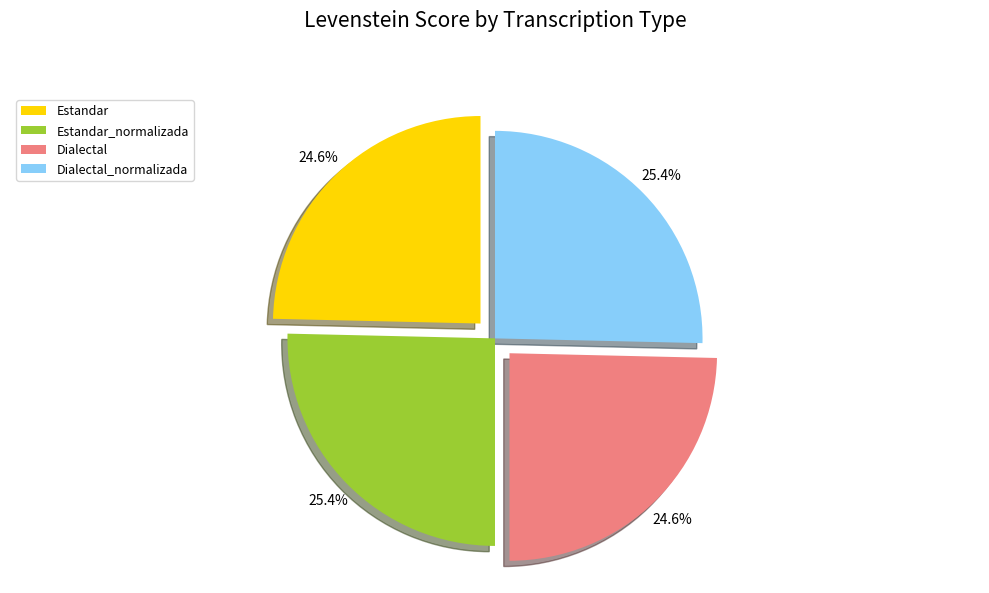

How much of the chart is everything except Estandar?

75.4%